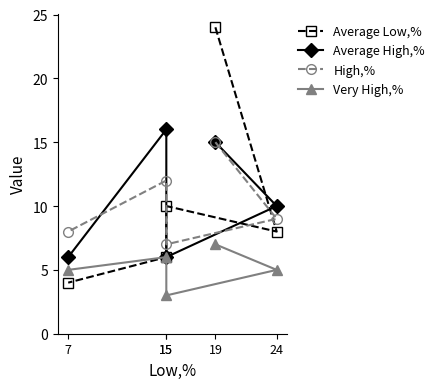

Is this an area chart (filled region under the line)?

No